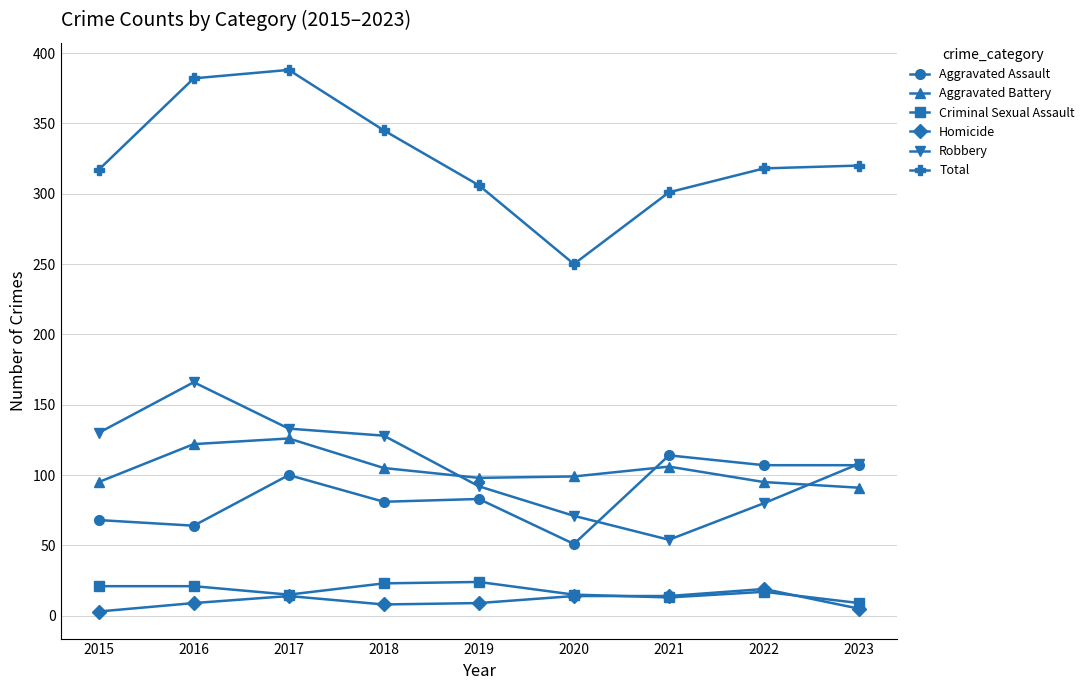

Between 2015 and 2021, which series saw the biggest shift?

Robbery